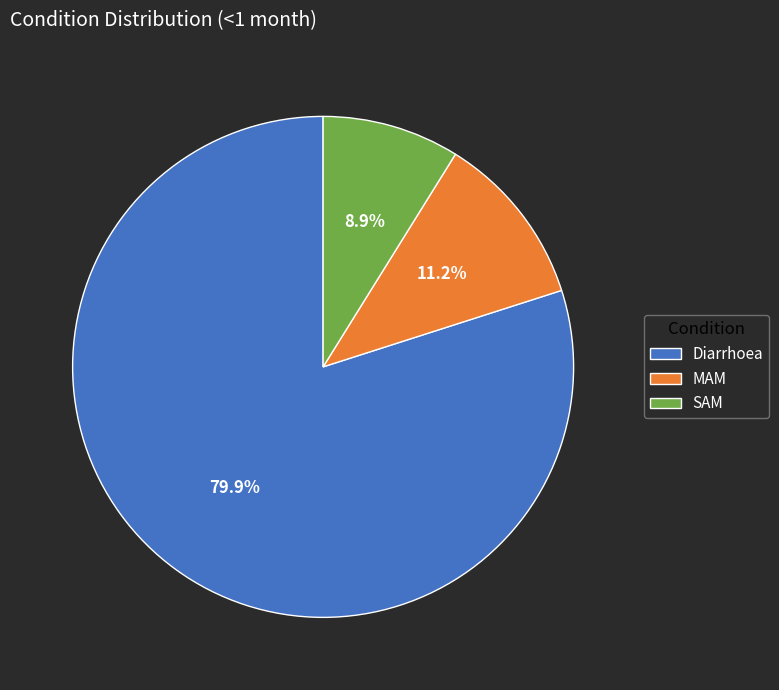

Rank the categories by value from highest to lowest.

Diarrhoea, MAM, SAM